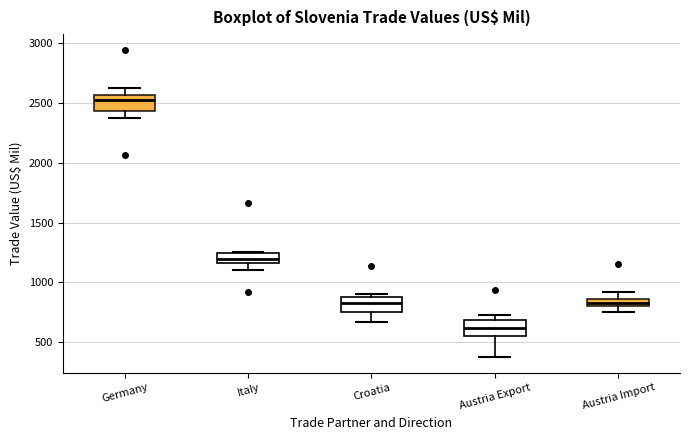

Which box has the lowest median line?

Austria Export